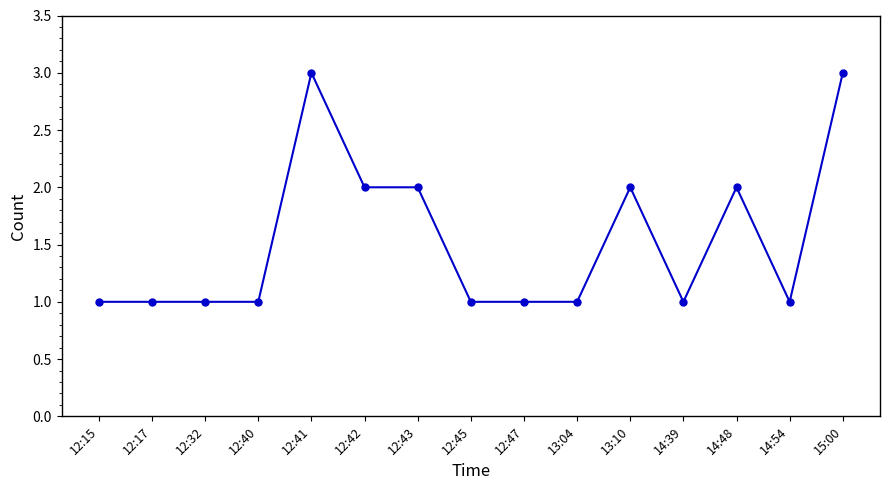

What position from the right is 14:48?

3